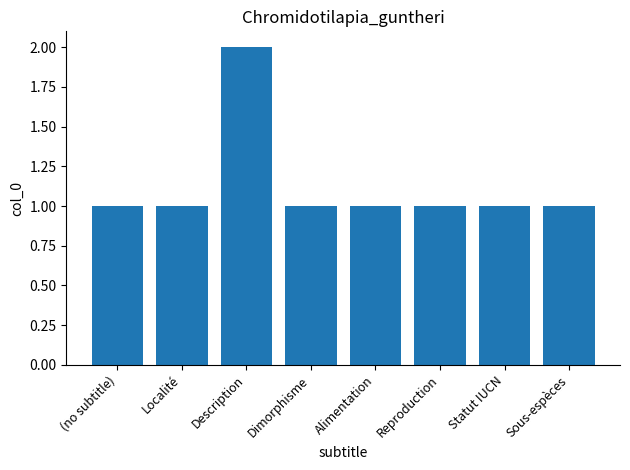

What is the difference between the maximum and minimum values?

1